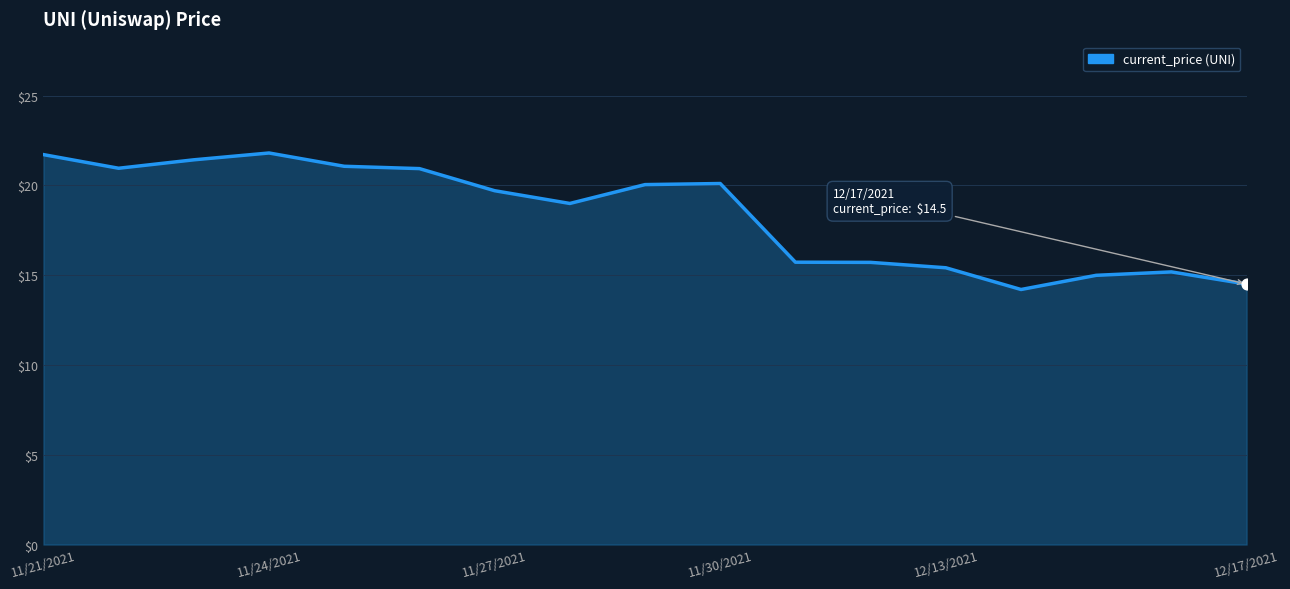

What is the difference between the maximum and minimum values?

7.6